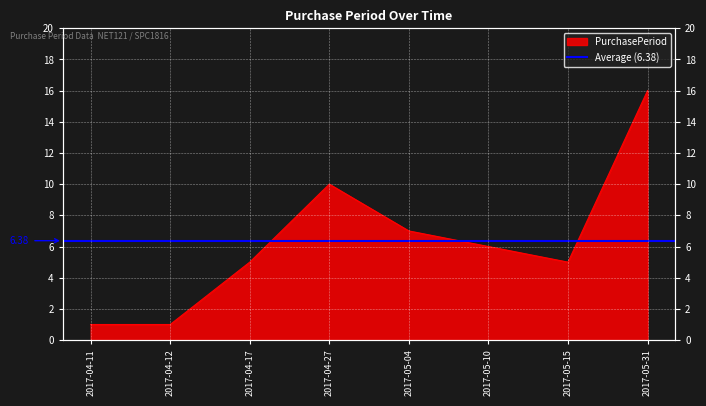

How many interior local peaks (higher than both neighbors) does the data have?

1